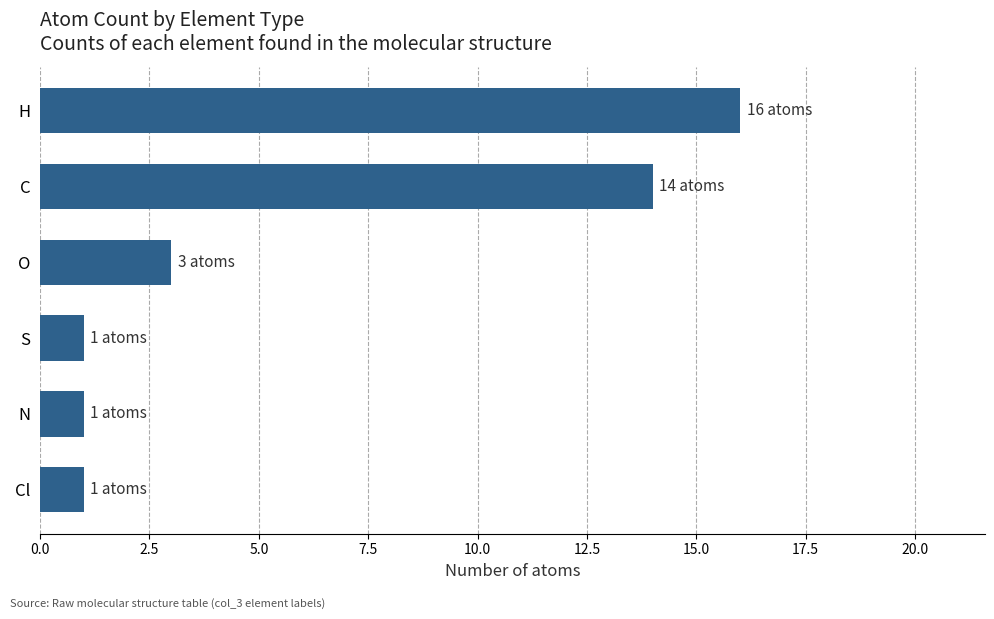

Which label corresponds to the largest value in the chart?

H